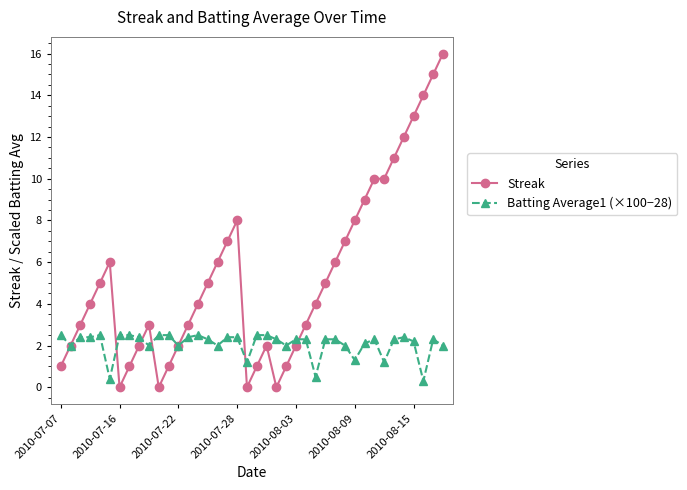

Which series has the widest spread of values?

Streak